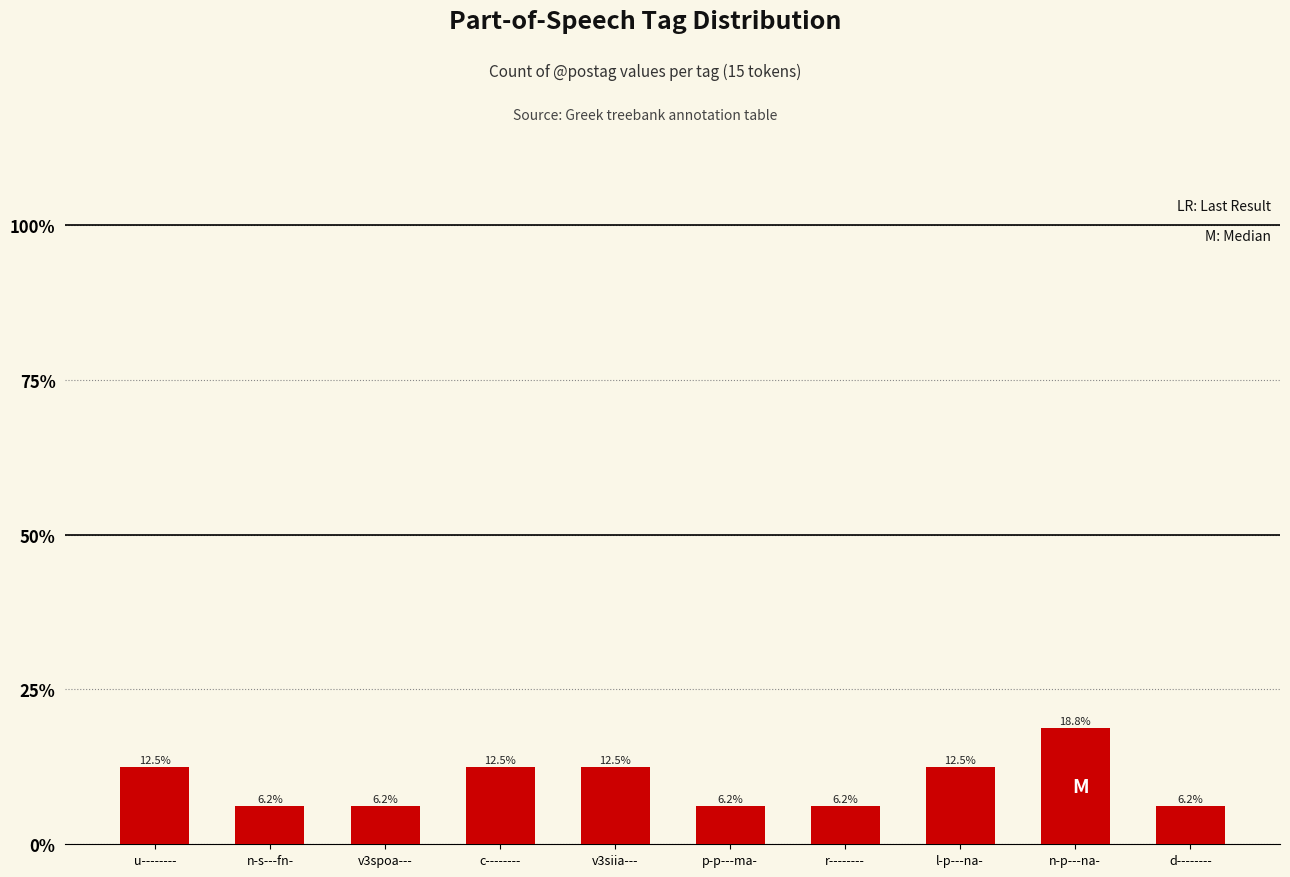

Reading right to left, list all the values displayed in this chart.

0.1	0.2	0.1	0.1	0.1	0.1	0.1	0.1	0.1	0.1